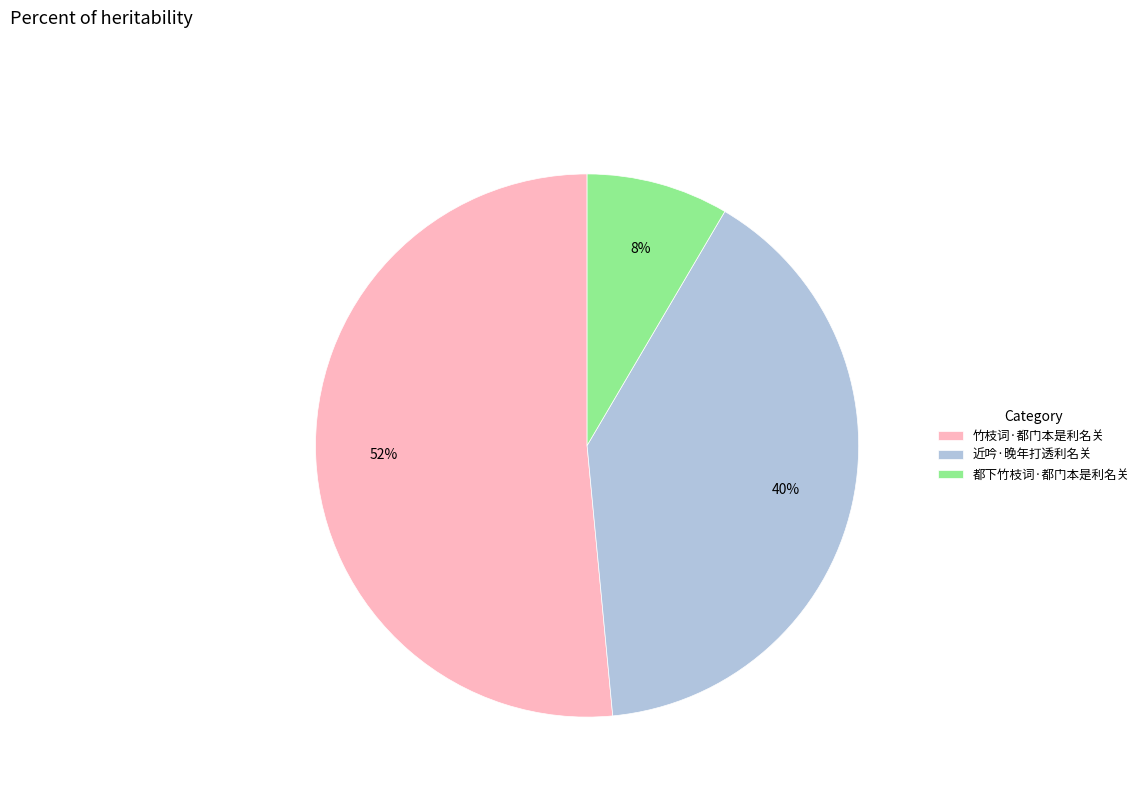

Which slice represents more than half of the pie?

竹枝词·都门本是利名关